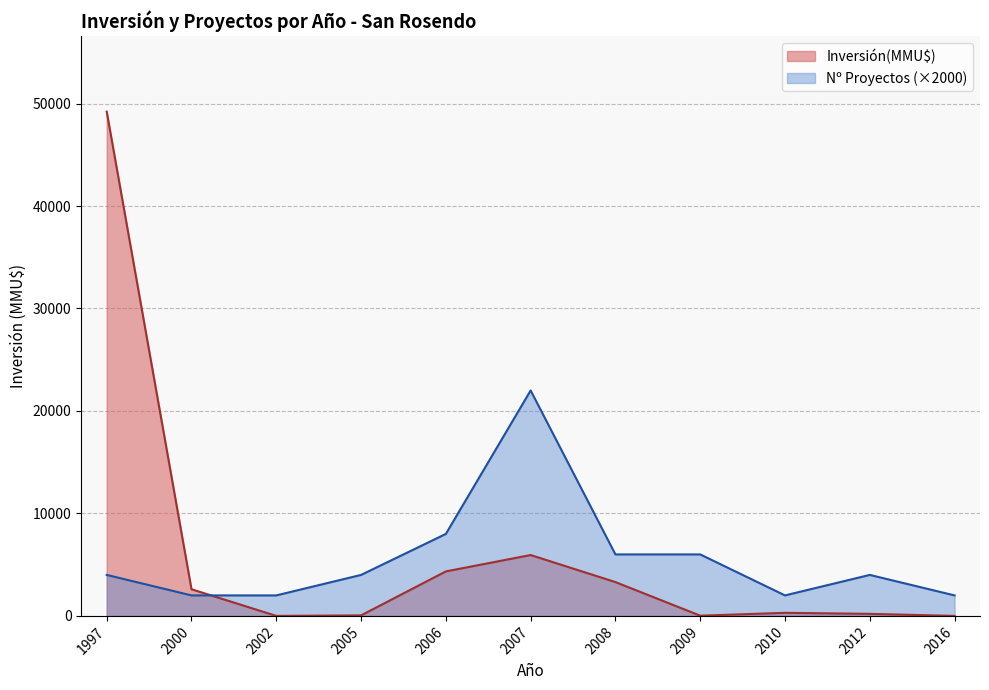

True or false: Nº Proyectos (×2000) has a value of 2000 at 2010.

True